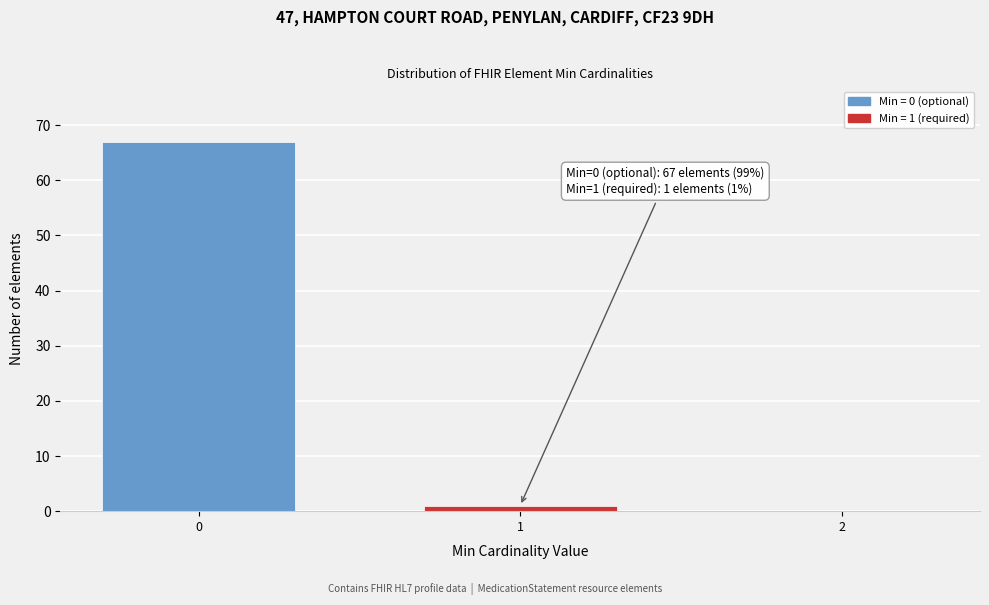

Reading left to right, transcribe all the data shown in this chart.

0=67	1=1	2=0